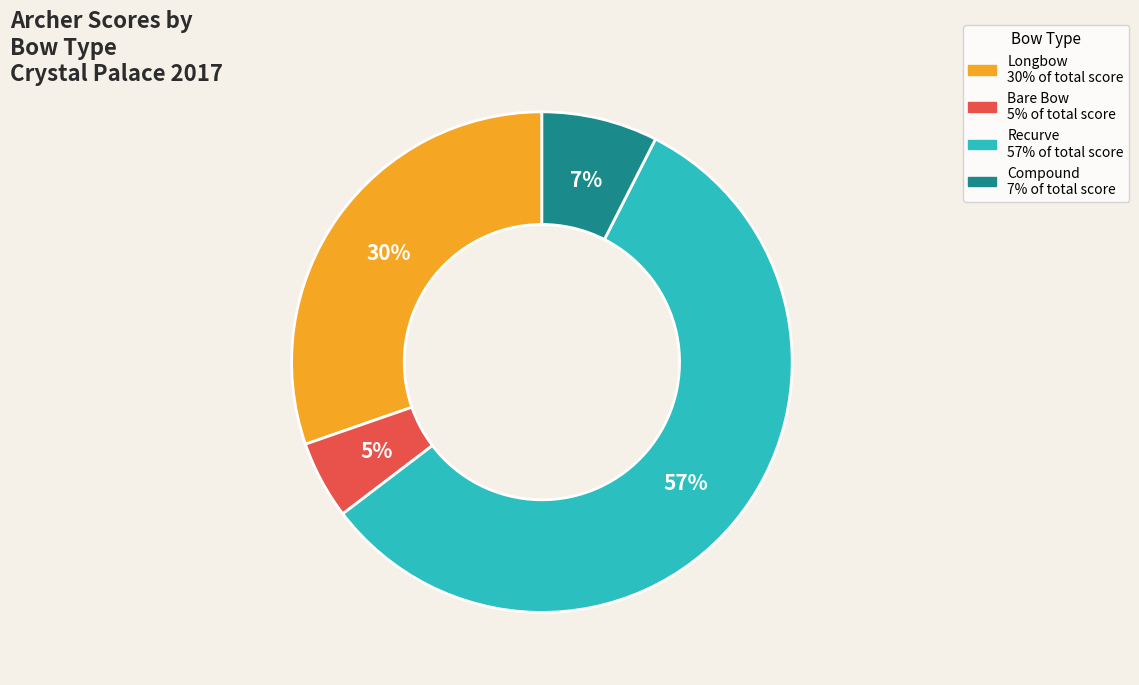

To the nearest percent, what is the combined percentage of Recurve and Compound?

65%